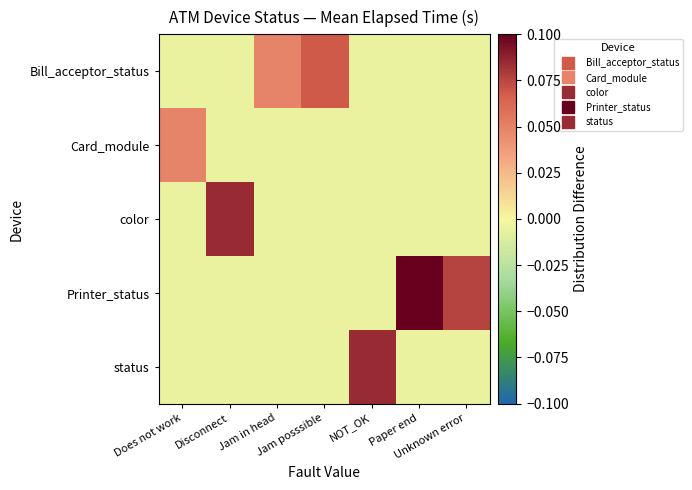

Reading right to left, what are all the values shown in this chart?

Bill_acceptor_status: Unknown error=-0.0	Paper end=-0.0	NOT_OK=-0.0	Jam posssible=0.1	Jam in head=0.0	Disconnect=-0.0	Does not work=-0.0
Card_module: Unknown error=-0.0	Paper end=-0.0	NOT_OK=-0.0	Jam posssible=-0.0	Jam in head=-0.0	Disconnect=-0.0	Does not work=0.0
color: Unknown error=-0.0	Paper end=-0.0	NOT_OK=-0.0	Jam posssible=-0.0	Jam in head=-0.0	Disconnect=0.1	Does not work=-0.0
Printer_status: Unknown error=0.1	Paper end=0.1	NOT_OK=-0.0	Jam posssible=-0.0	Jam in head=-0.0	Disconnect=-0.0	Does not work=-0.0
status: Unknown error=-0.0	Paper end=-0.0	NOT_OK=0.1	Jam posssible=-0.0	Jam in head=-0.0	Disconnect=-0.0	Does not work=-0.0